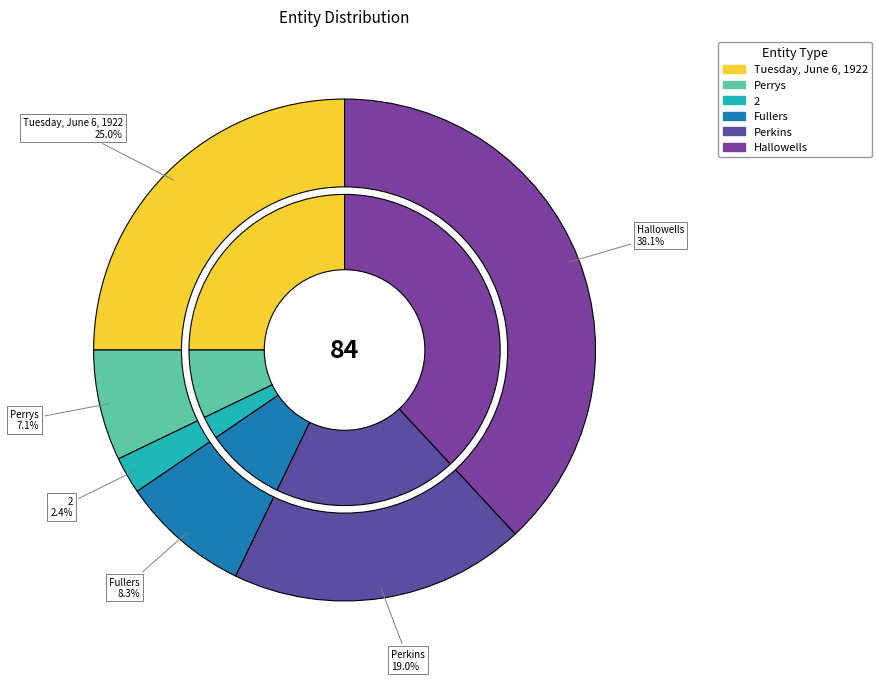

To the nearest percent, what portion does Fullers represent?

8%